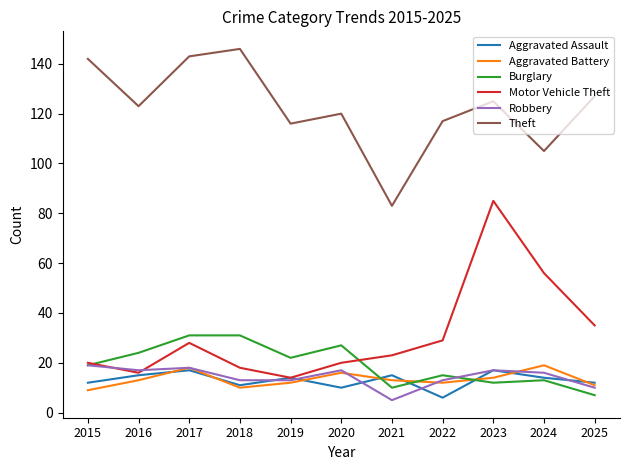

How many values in the Motor Vehicle Theft series are below 23?

5